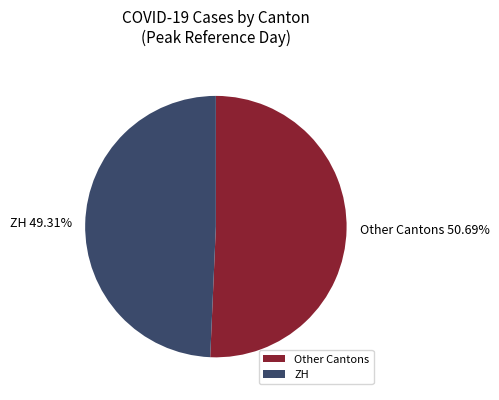

Rank the categories by value from highest to lowest.

Other Cantons, ZH